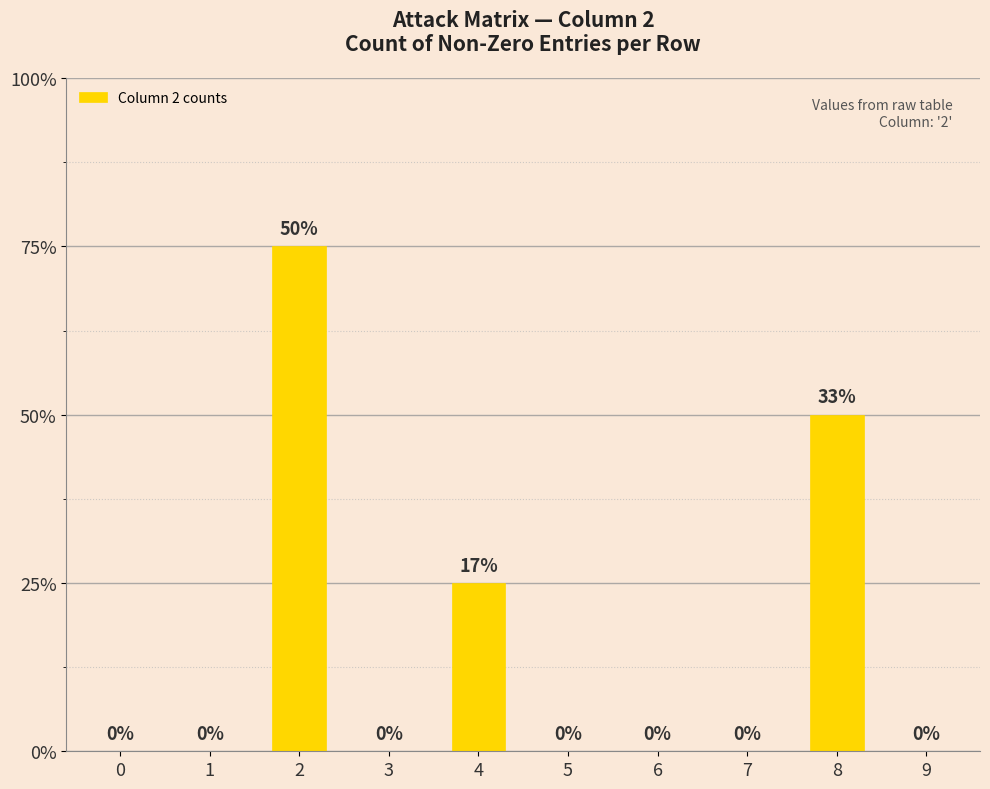

Are the bars horizontal?

No